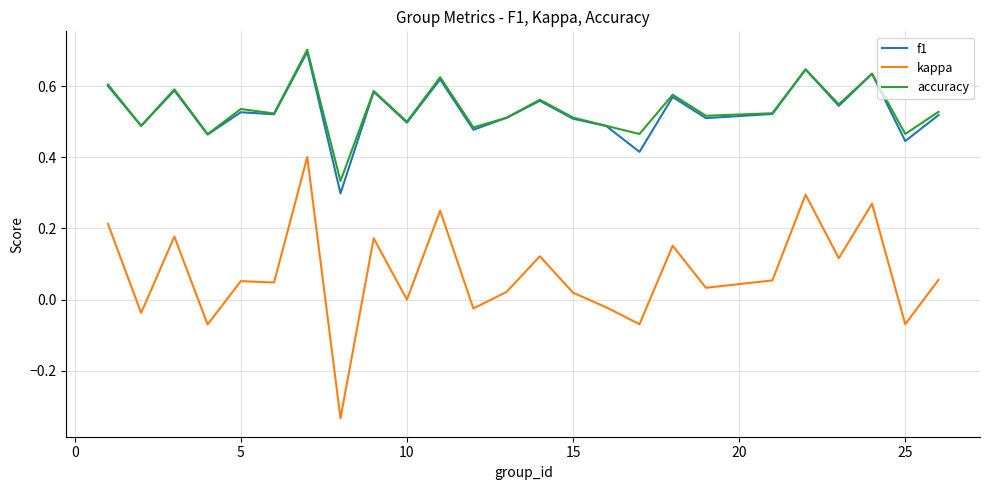

Which series has the widest spread of values?

kappa